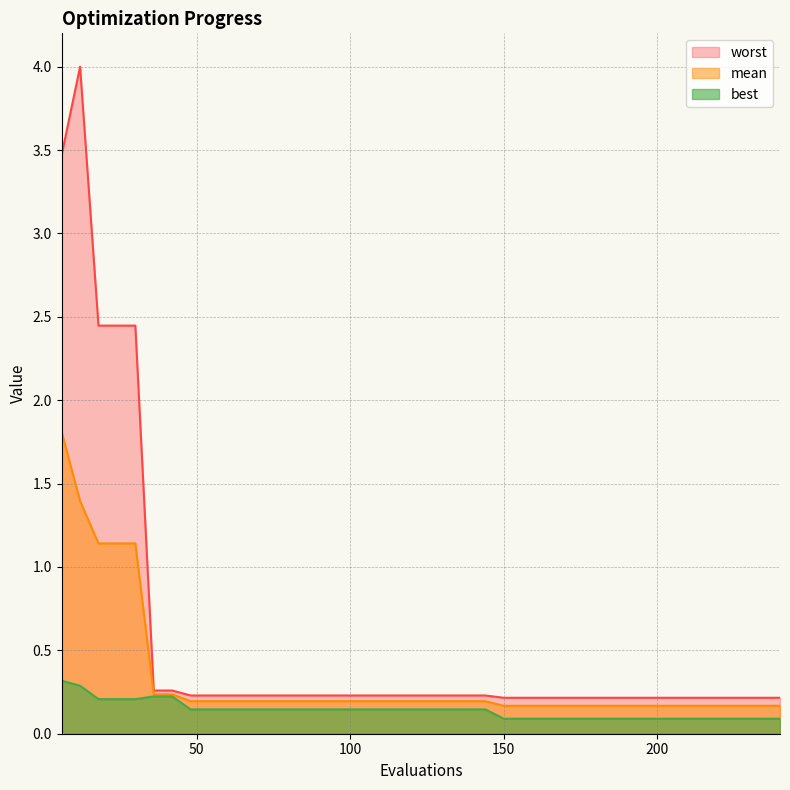

What is the sum of the worst values at 222 and 54?

0.4